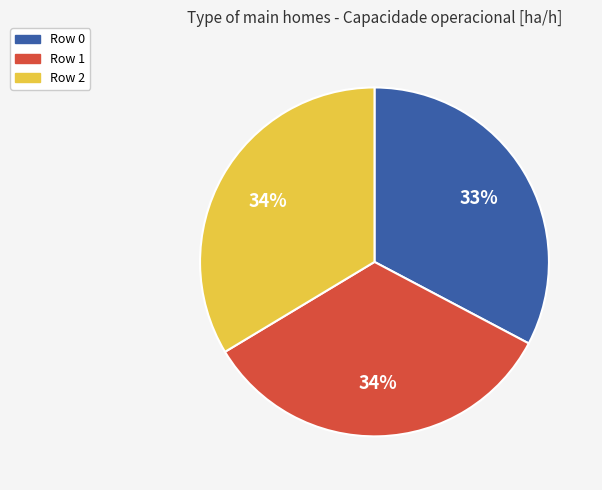

Combined, do Row 1 and Row 0 account for over 50%?

Yes